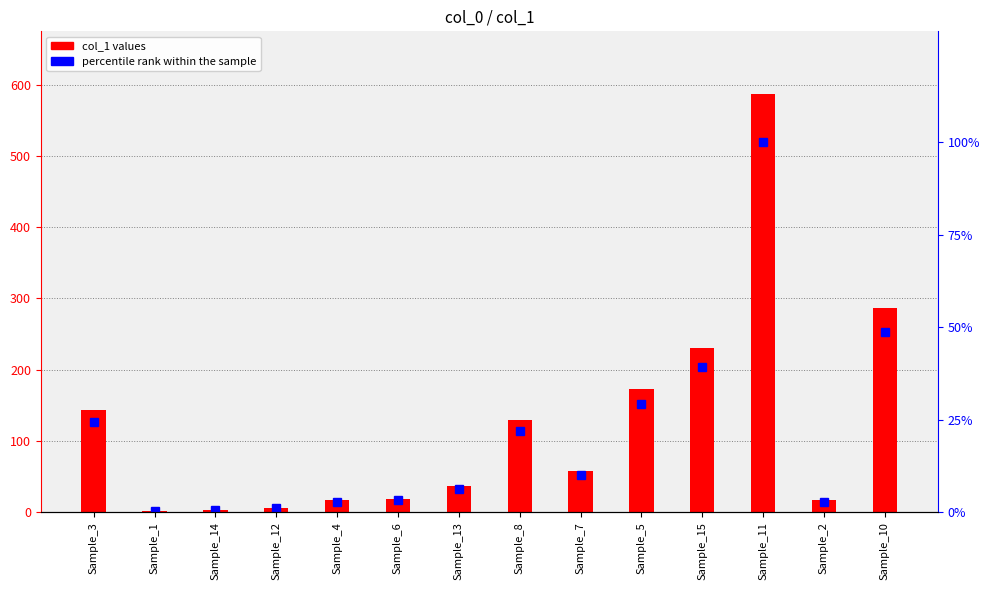

At how many categories does at least one series exceed 73?

6